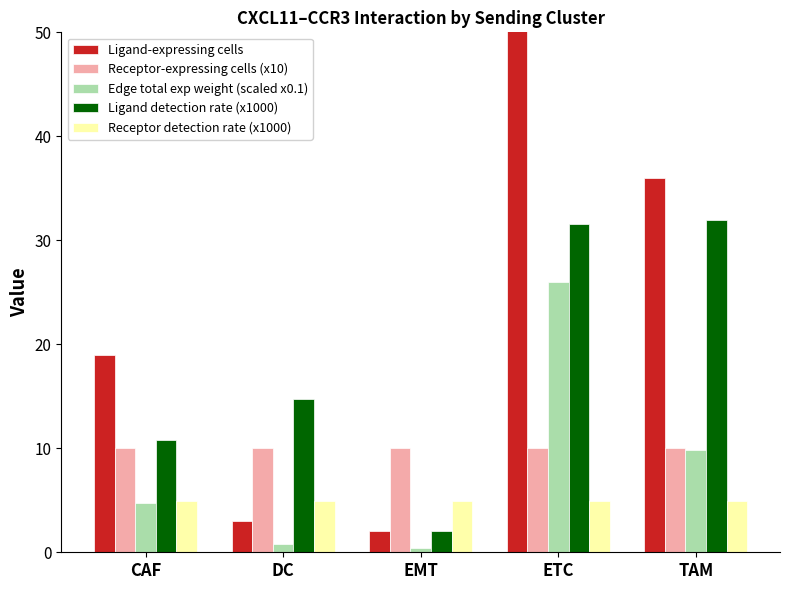

Which series has the largest total across all categories?

Ligand-expressing cells